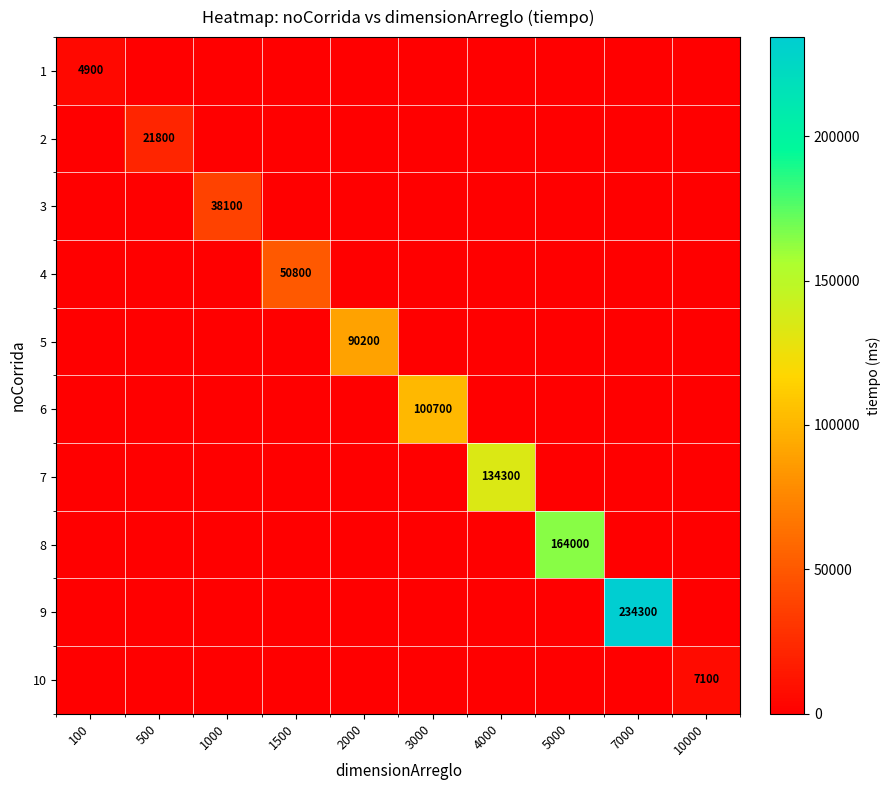

The value of 9 at 7000 is 383828. True or false?

False